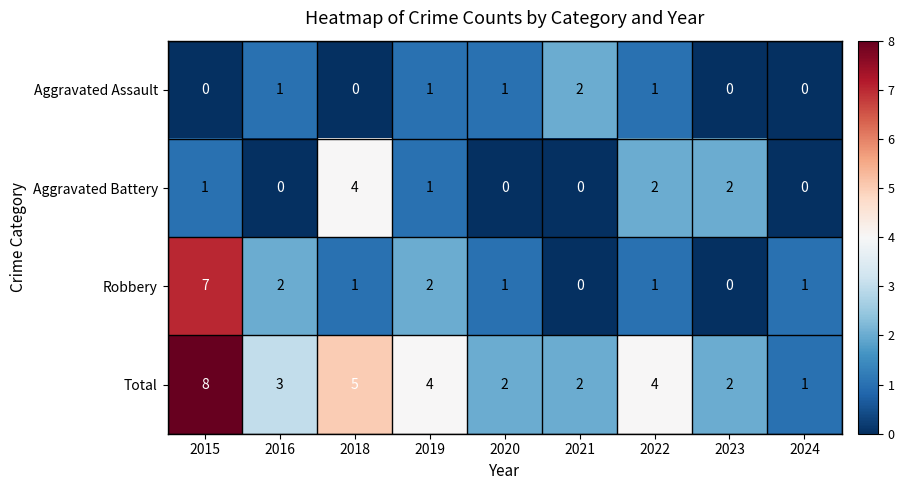

List the series in order of their overall mean, lowest first.

Aggravated Assault, Aggravated Battery, Robbery, Total